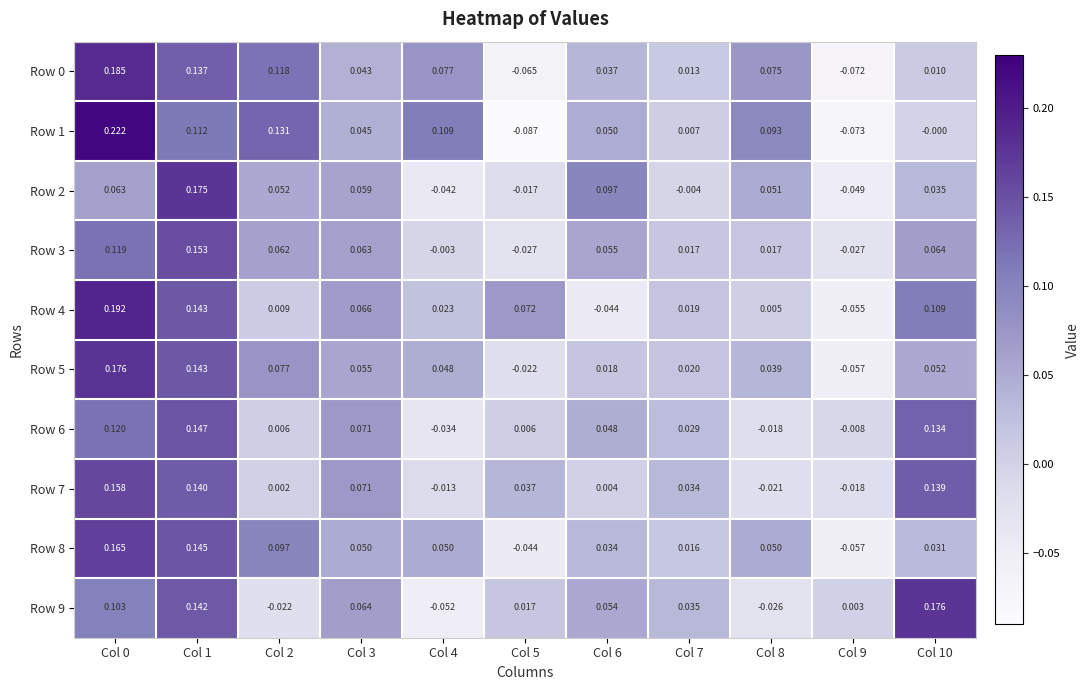

Is the value of Row 7 at Col 7 greater than the value of Row 6 at Col 4?

Yes